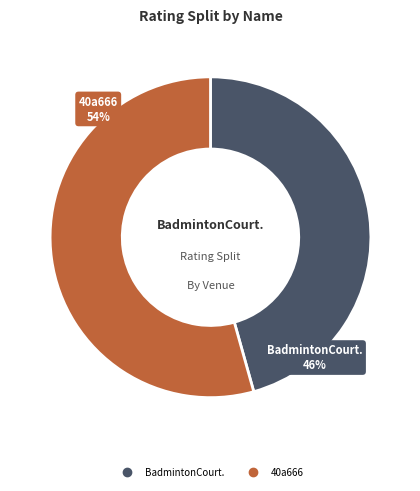

Does any single category account for the majority?

Yes